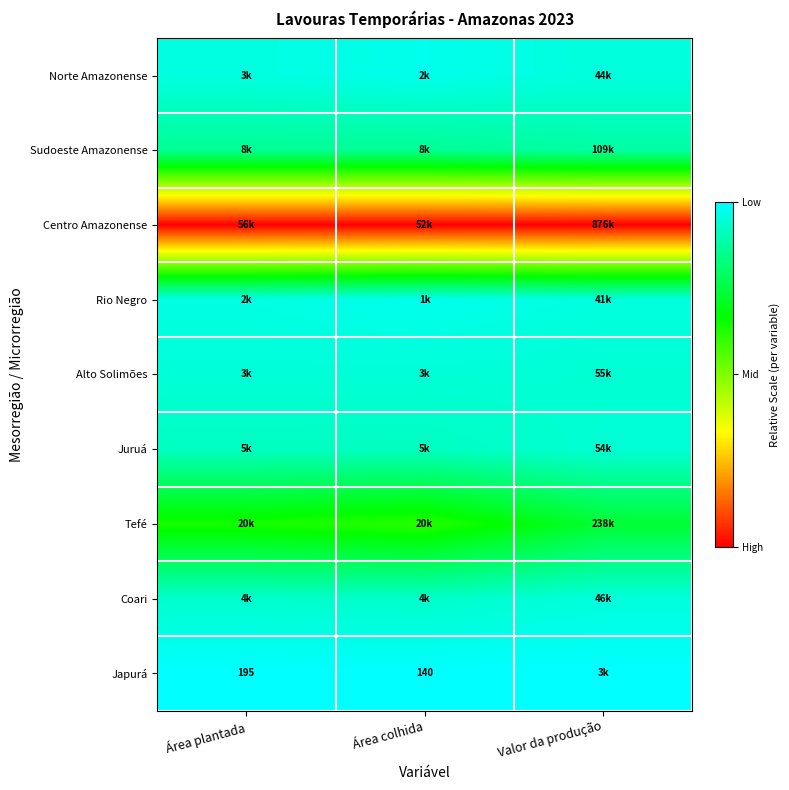

At how many categories does at least one series exceed 0?

3